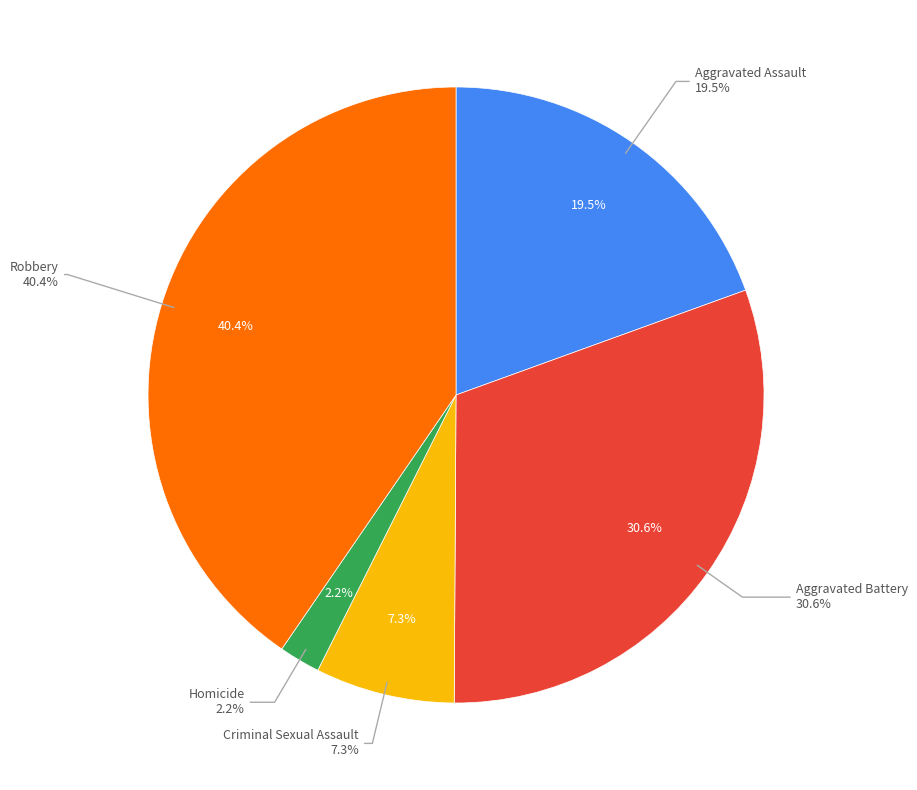

How many segments does this pie chart have?

5